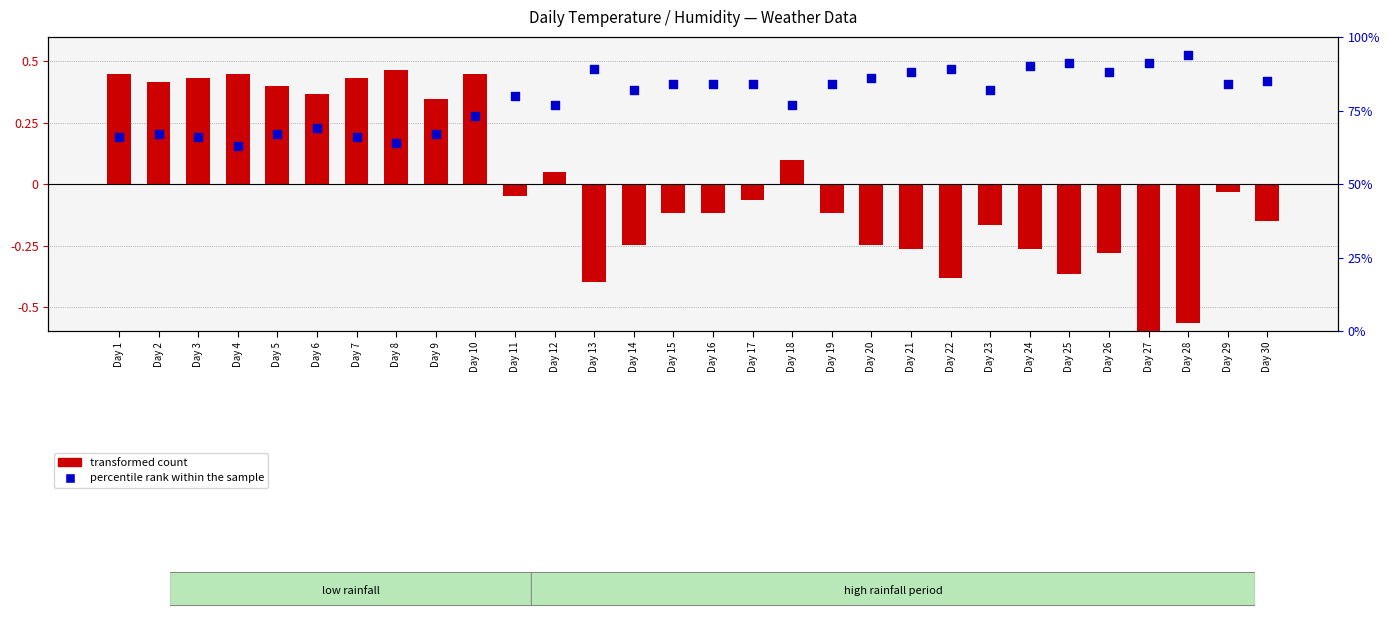

What are all the series names shown in the legend?

transformed count, percentile rank within the sample